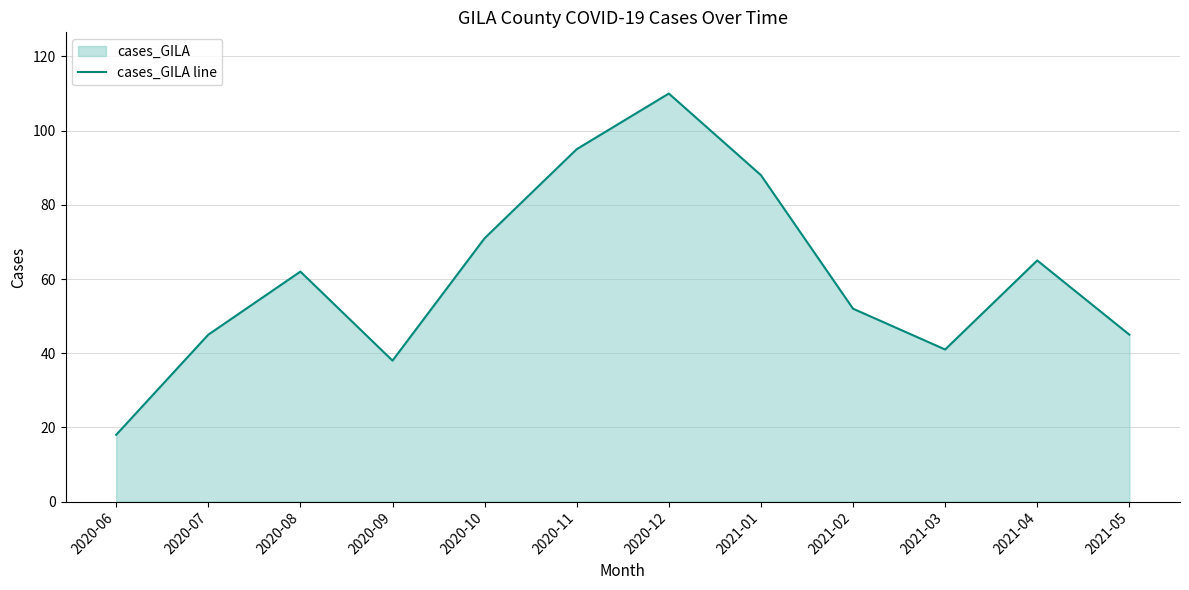

Rank the categories by value from highest to lowest.

2020-12, 2020-11, 2021-01, 2020-10, 2021-04, 2020-08, 2021-02, 2020-07, 2021-05, 2021-03, 2020-09, 2020-06